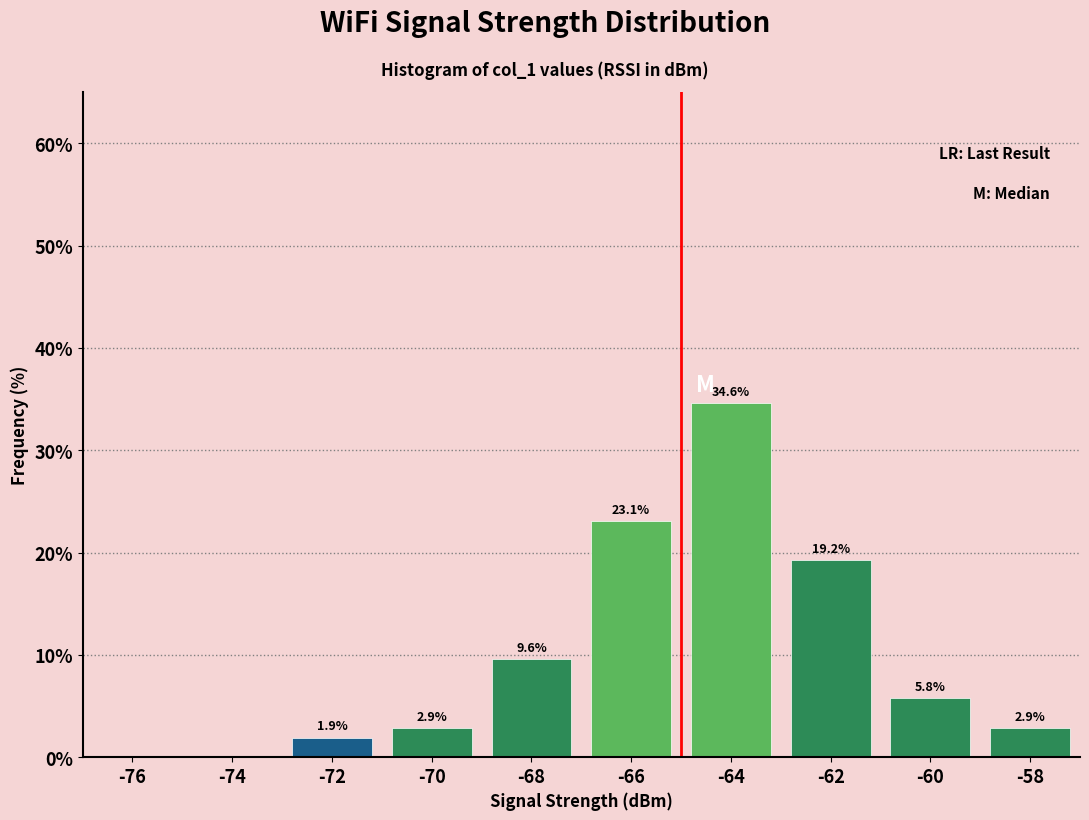

Over which range of the x-axis is the bar tallest?

-65 to -63